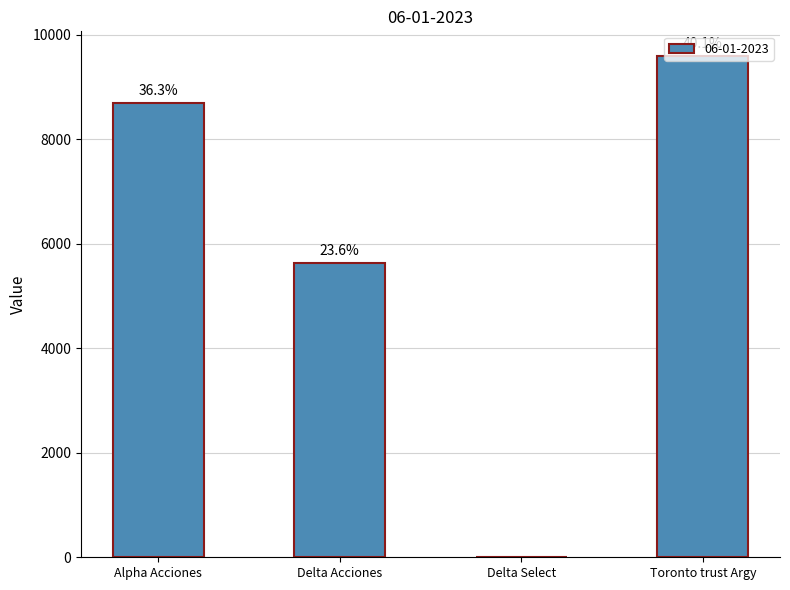

Are the bars horizontal?

No